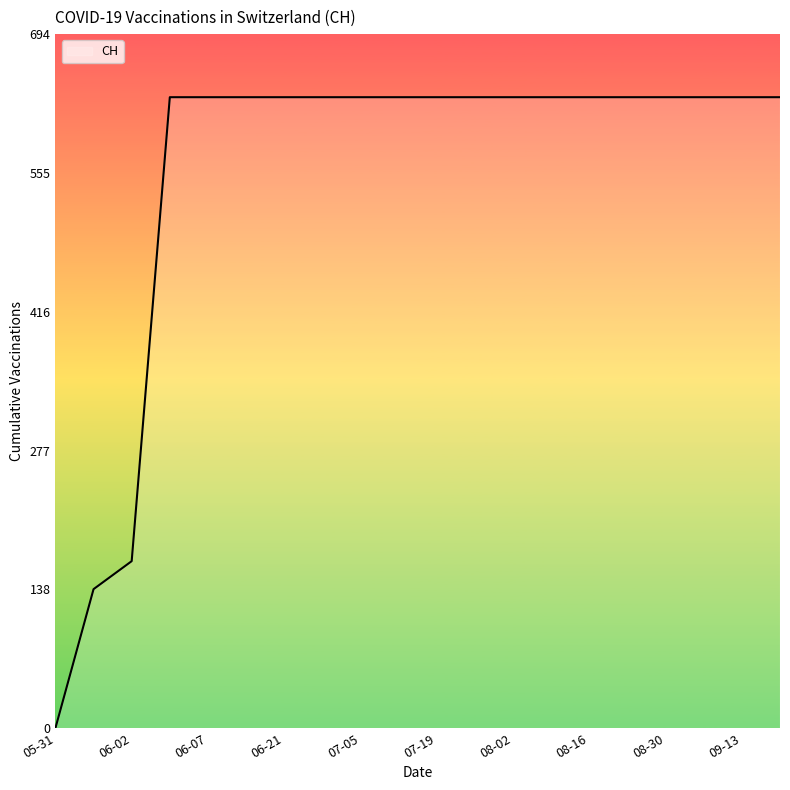

How many lines are shown in the chart?

1